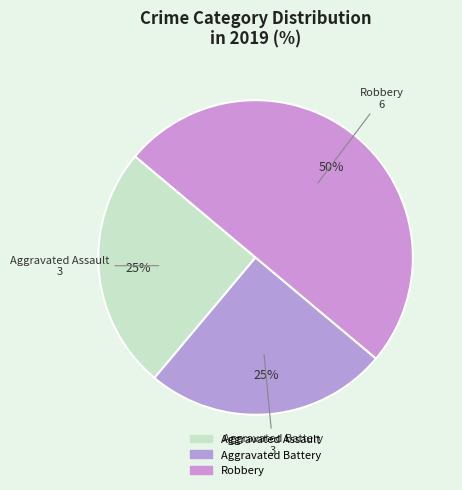

Is Robbery the majority of the pie?

No